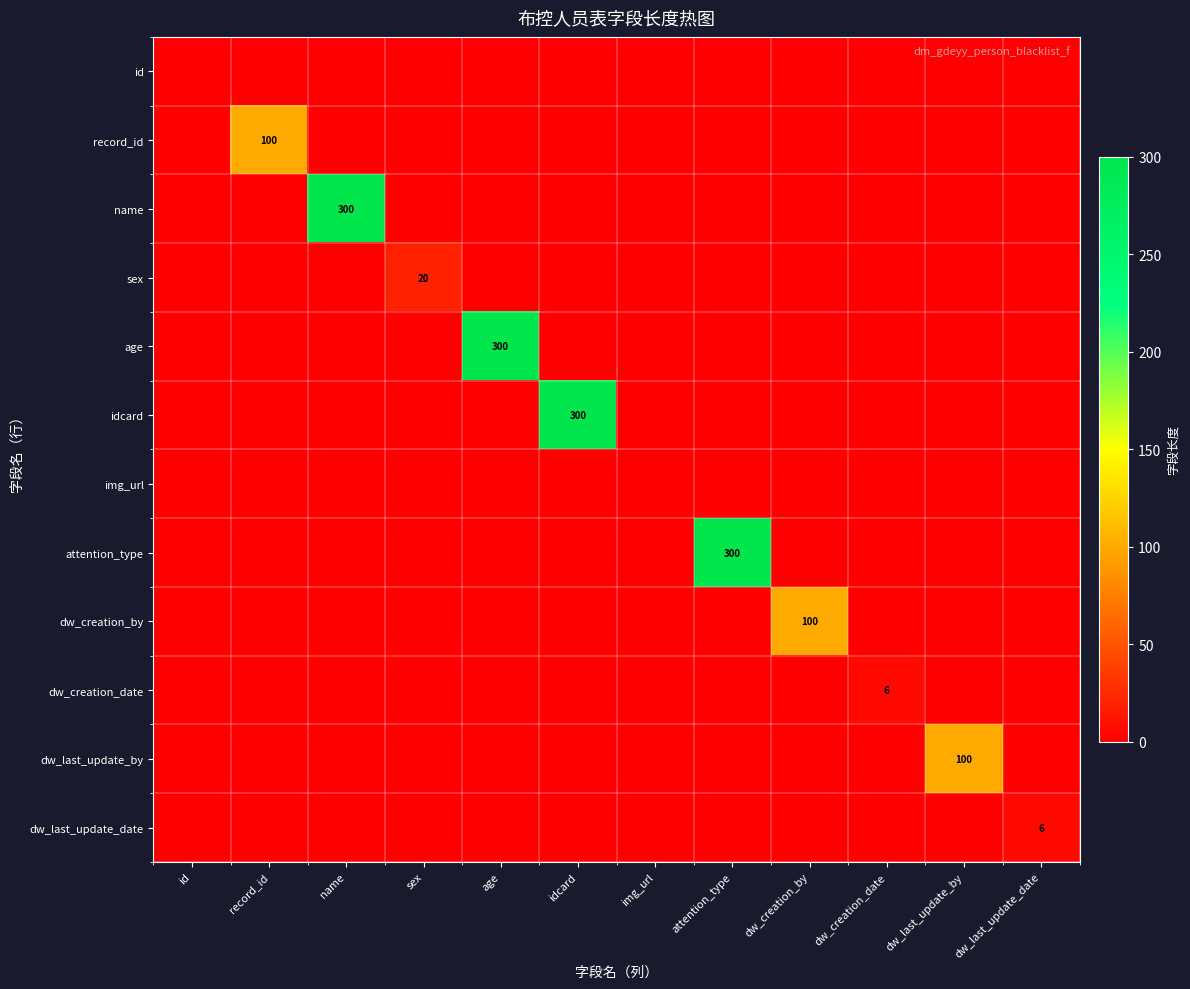

The value of record_id at id is 0. True or false?

True